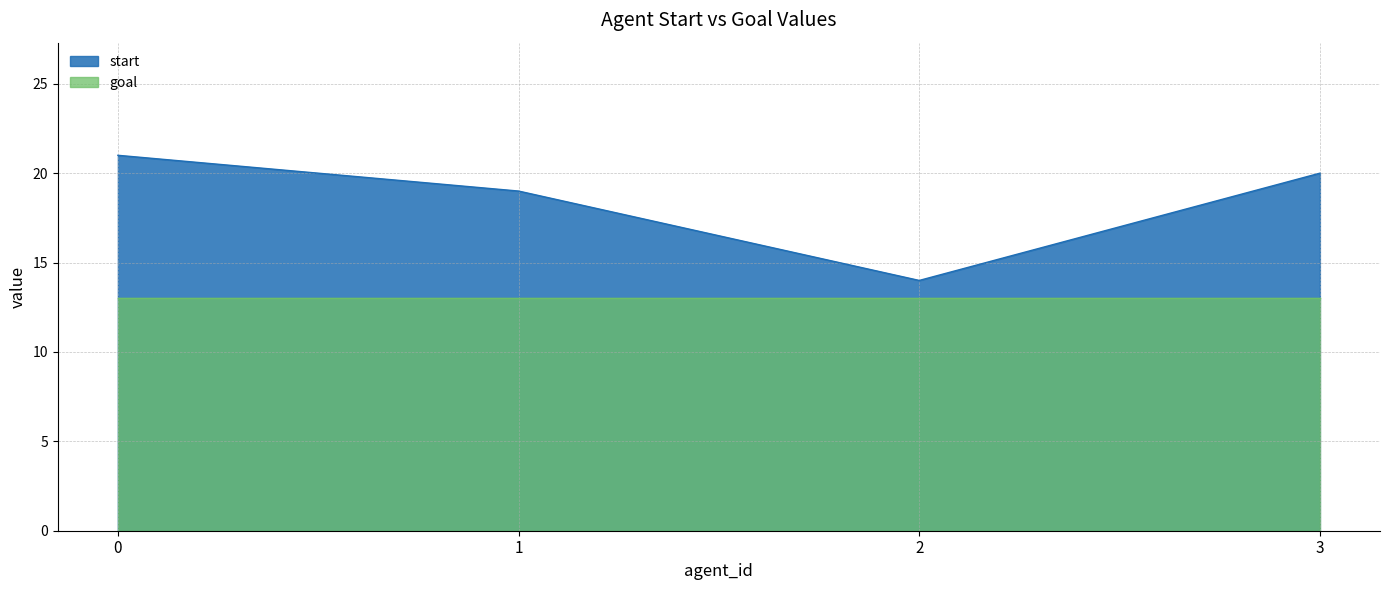

What is the difference between the maximum and minimum values?

7